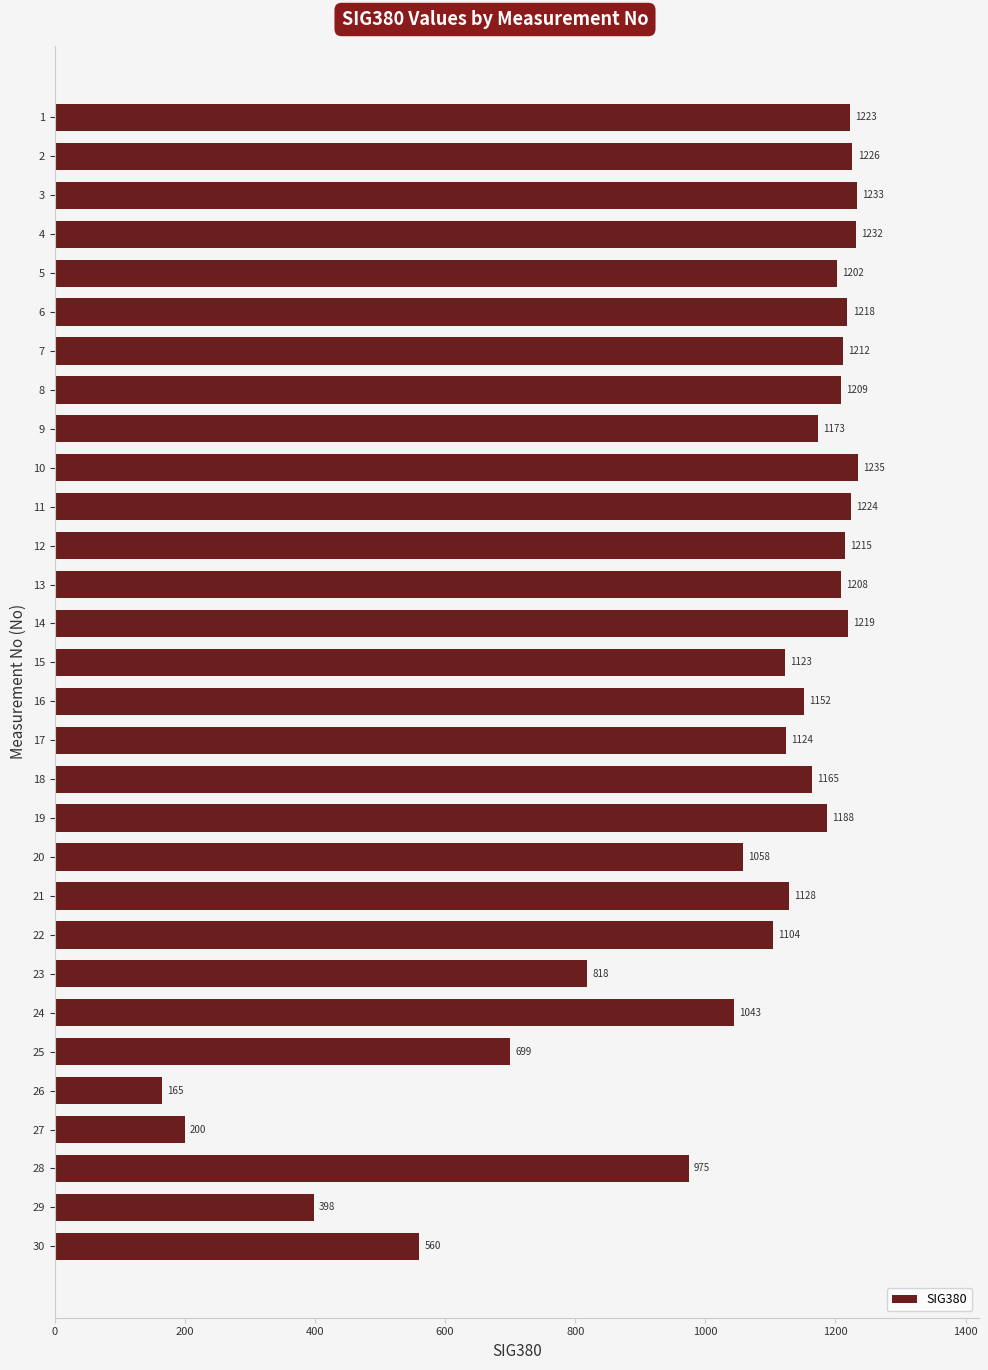

Read the value at 11.

1224.3